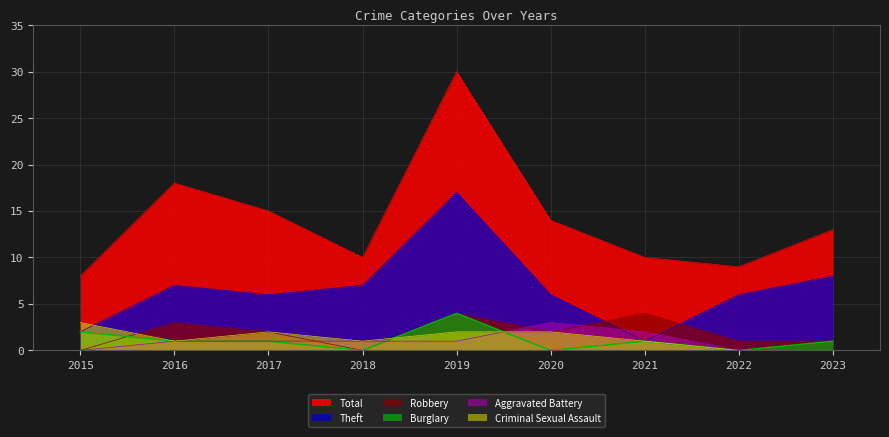

How many interior local peaks does the Aggravated Battery series have?

1